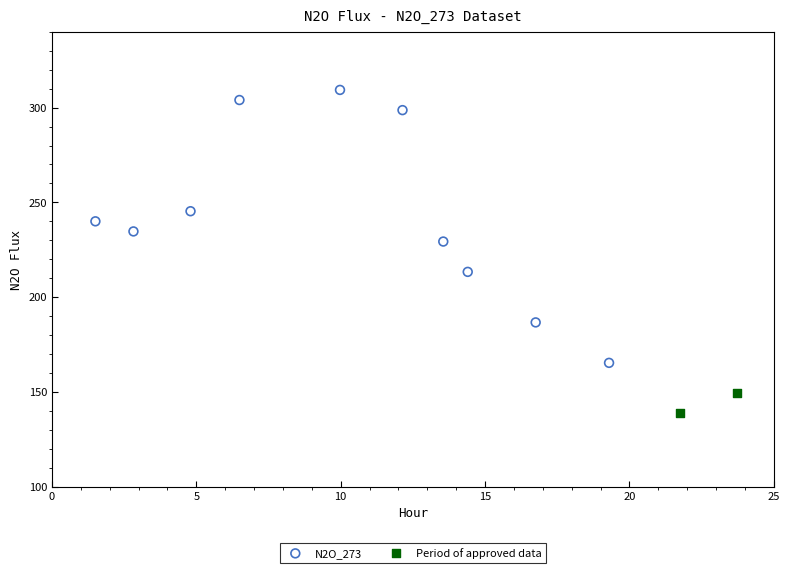

What are all the series names shown in the legend?

N2O_273, Period of approved data